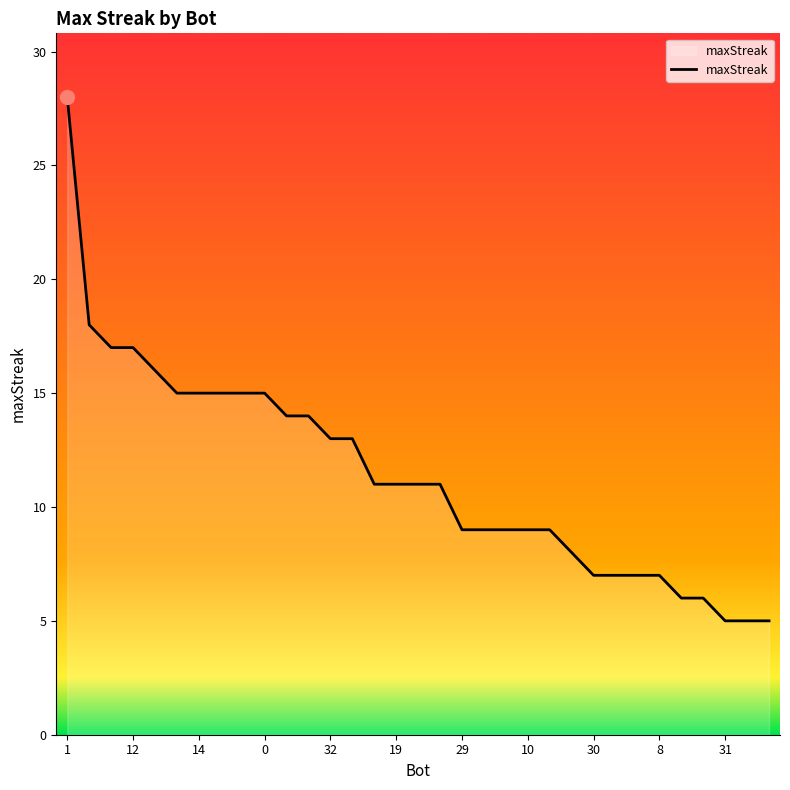

What is the maximum value shown in the chart?

28